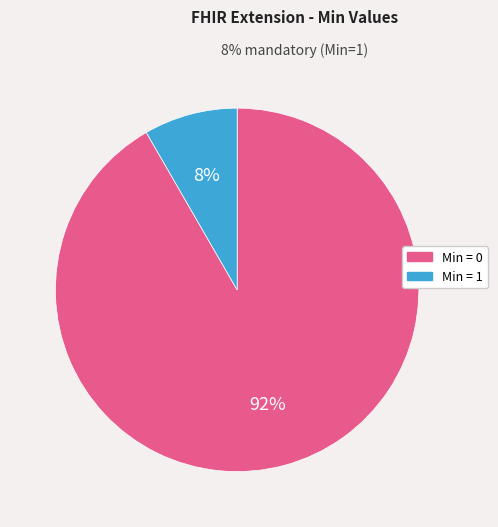

Which category has the smallest portion of the pie?

Min = 1